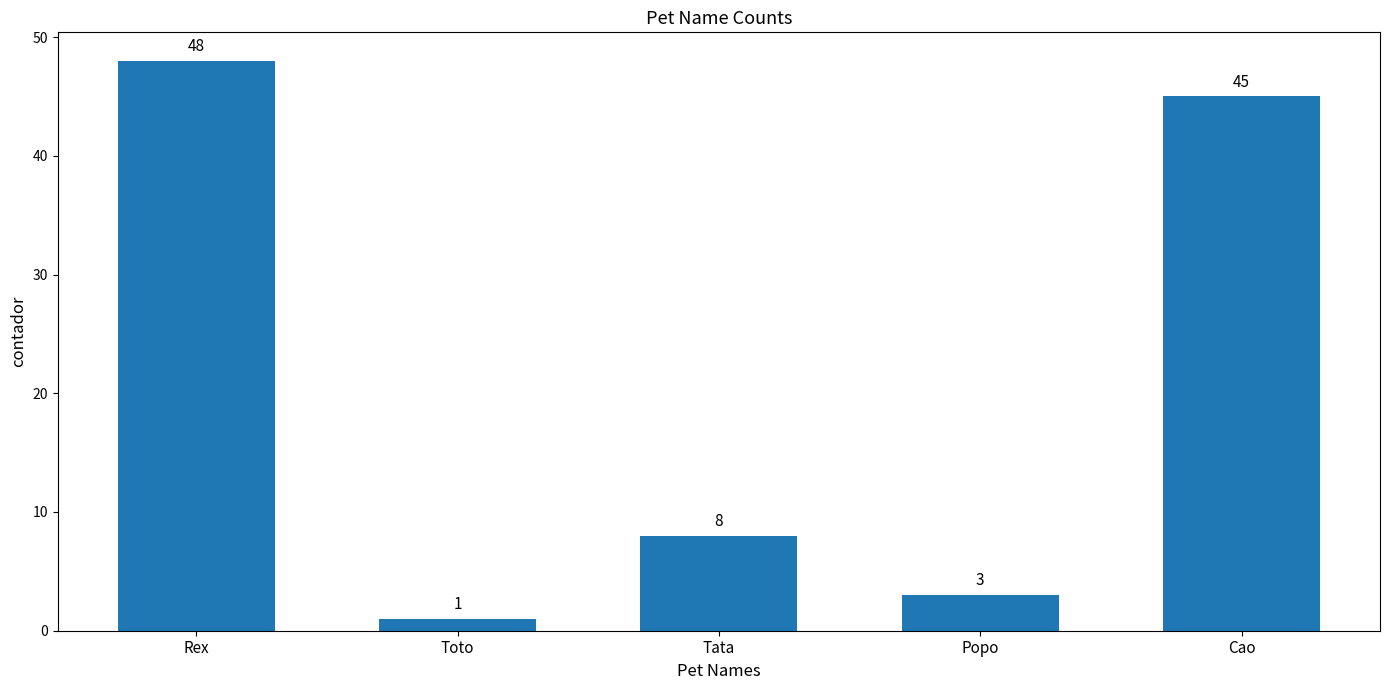

The value at Cao is 75. True or false?

False